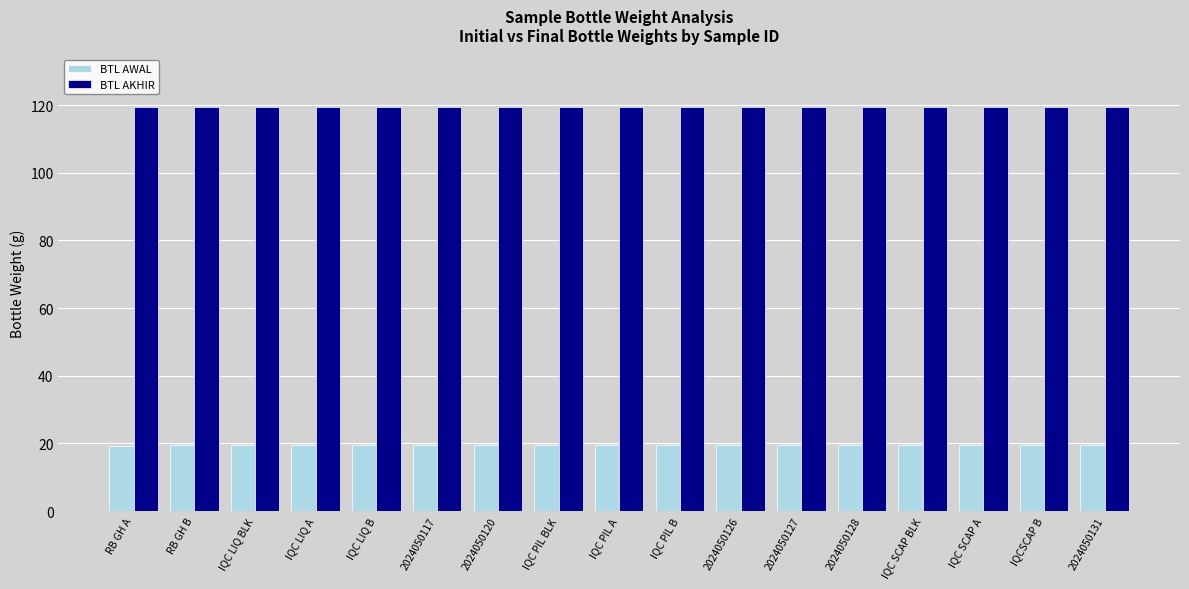

What is the spread (max minus min) of values at IQC LIQ A?

100.0